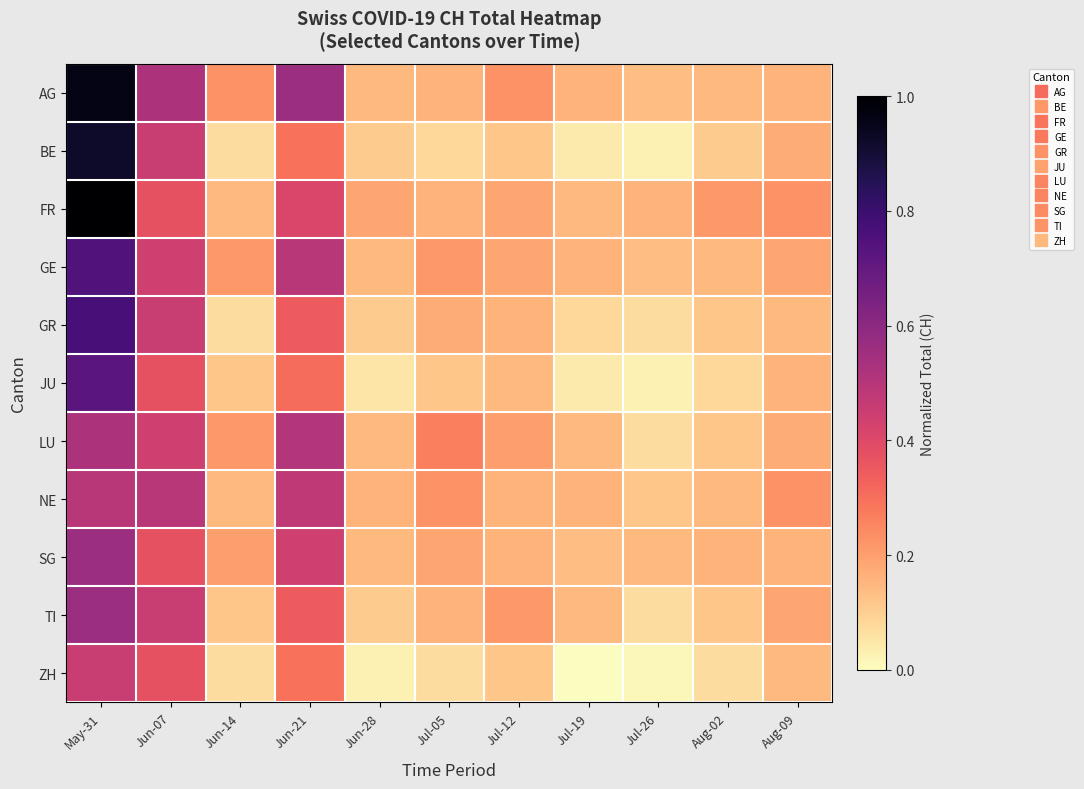

How many categories are shown in the chart?

11